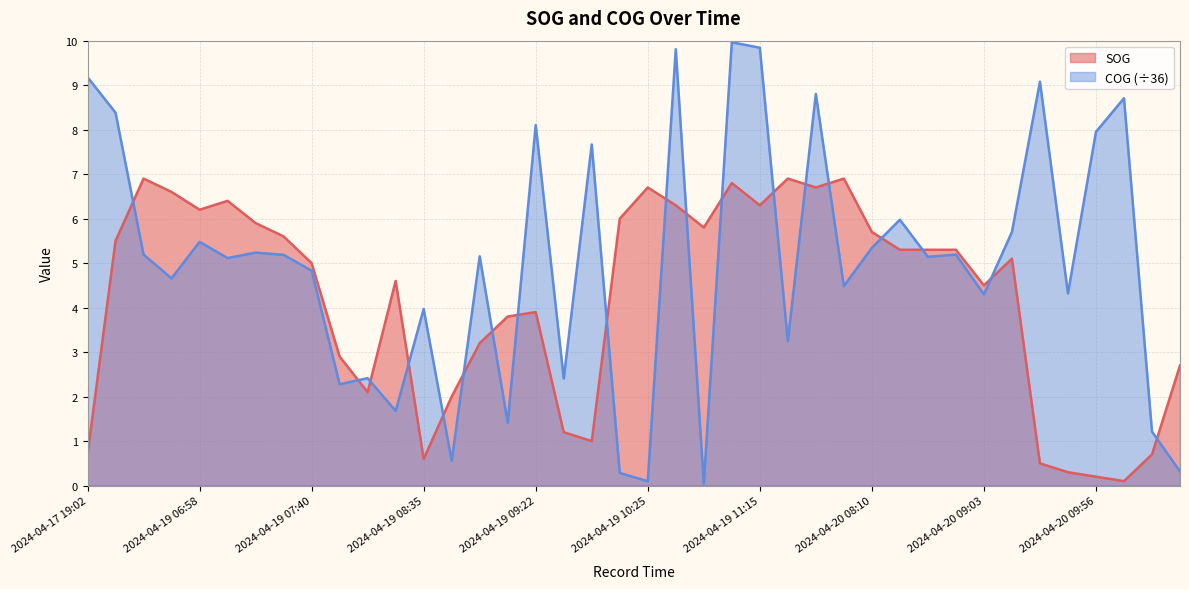

Is it true that COG equals 0.4 at 2024-04-20 10:20?

False